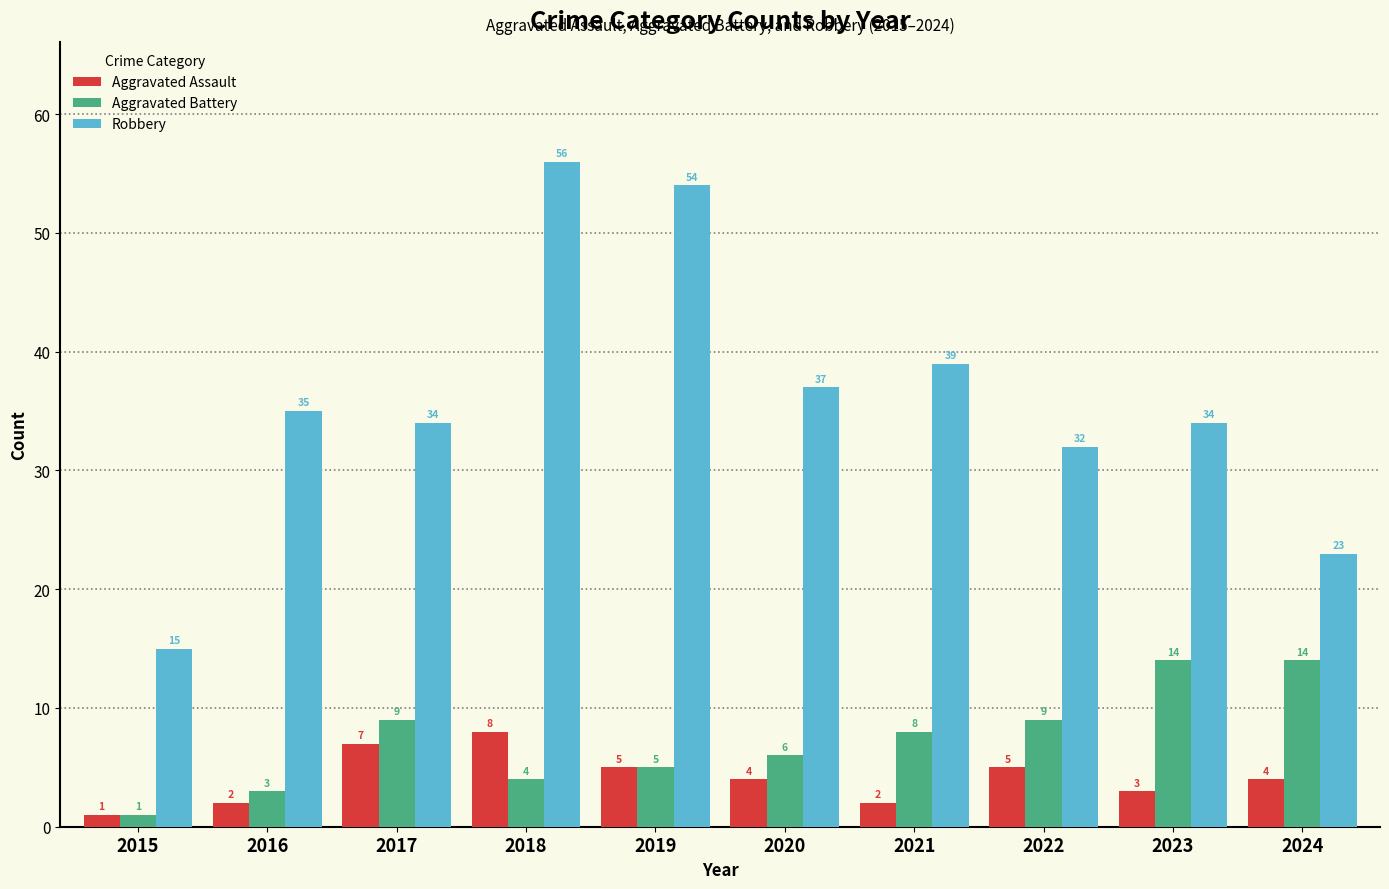

What is the average value of the Aggravated Assault series?

4